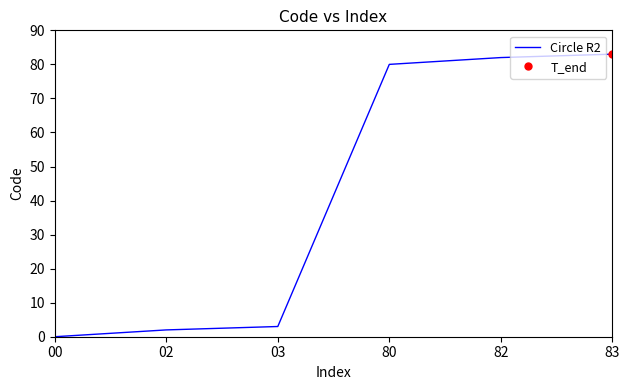

True or false: the data has more than 0 interior local peaks.

False